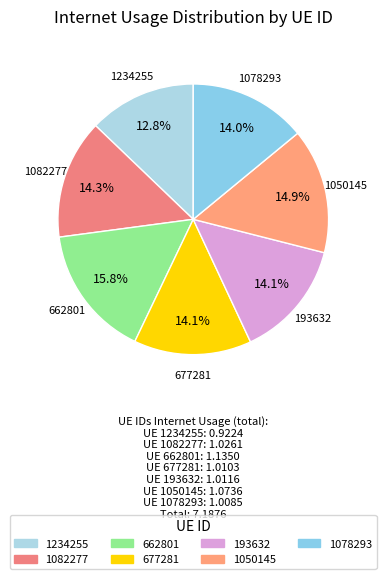

Which slice is the largest?

662801